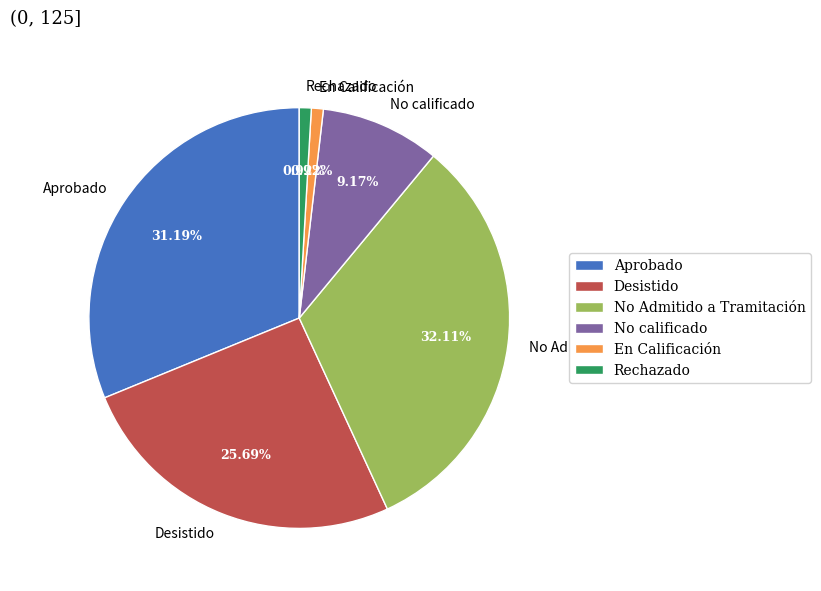

Is there a majority slice in this chart?

No